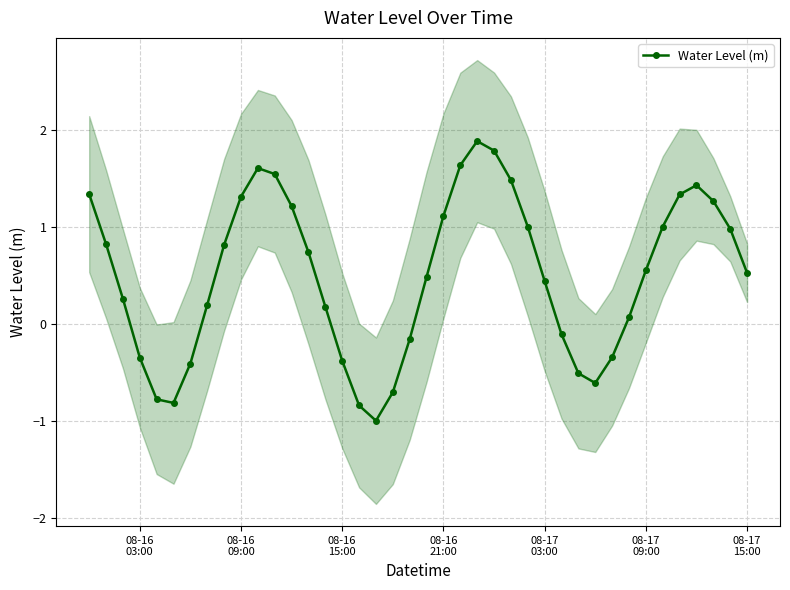

How many interior local peaks (higher than both neighbors) does the data have?

3